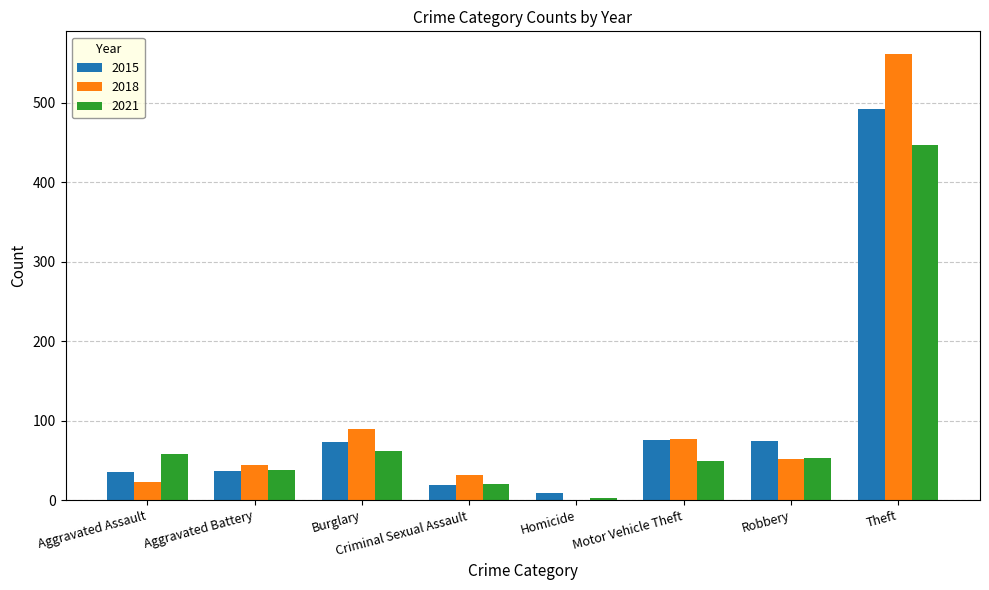

What is the approximate value of 2021 at Aggravated Assault?

58